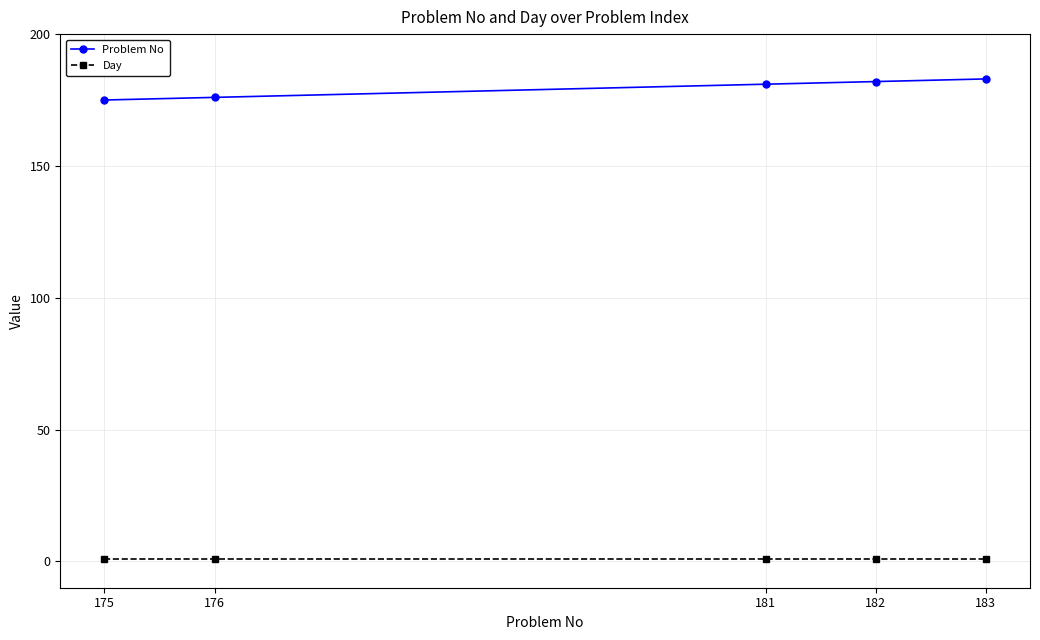

Is it true that Problem No equals 290 at 181?

False